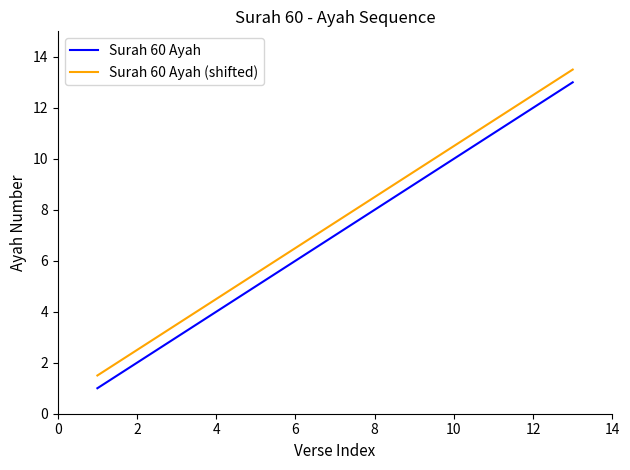

What is the difference between the maximum and minimum values in the Surah 60 Ayah (shifted) series?

12.0